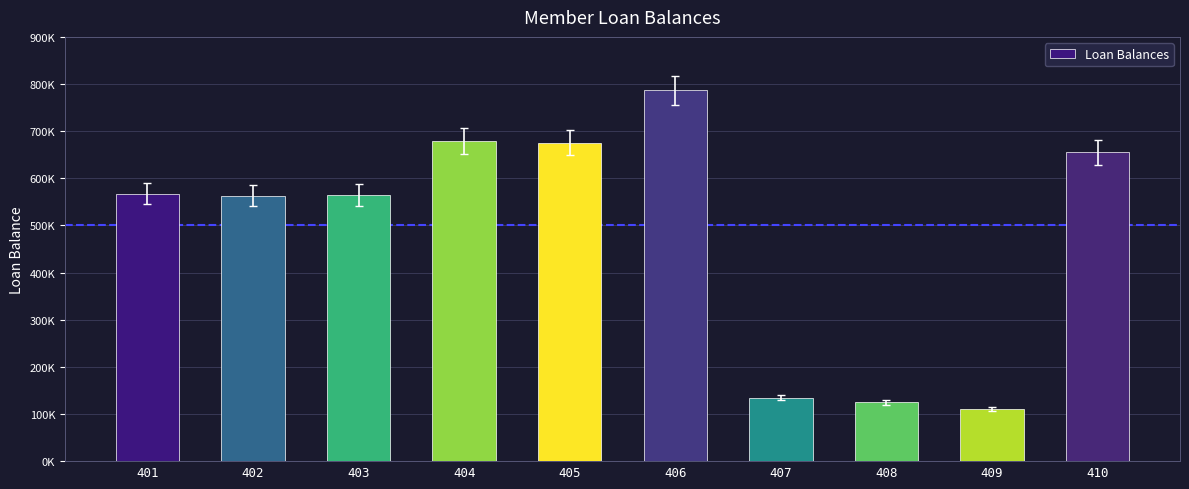

Does the chart contain any negative values?

No